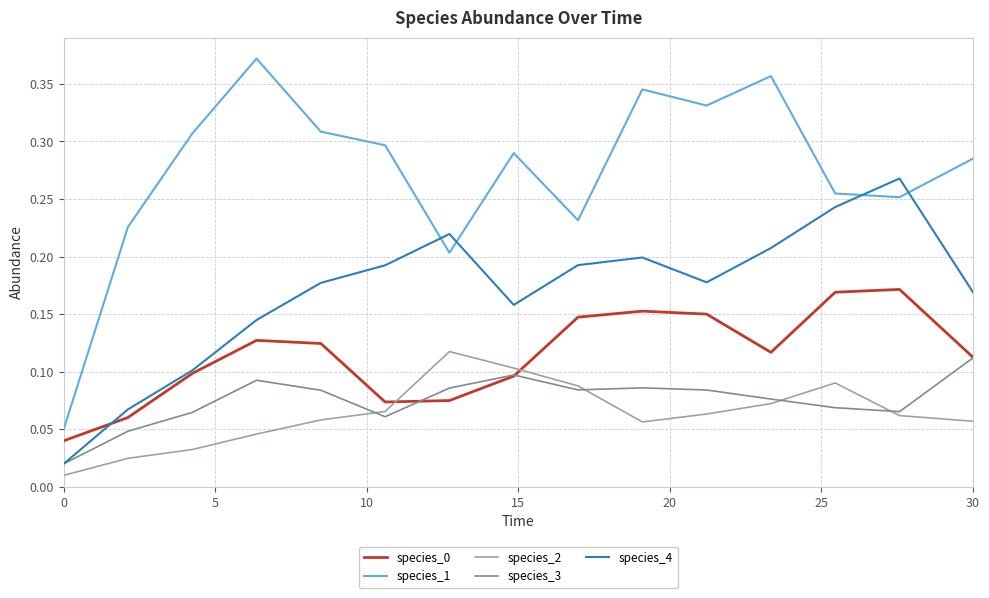

Which series has the largest total across all categories?

species_1